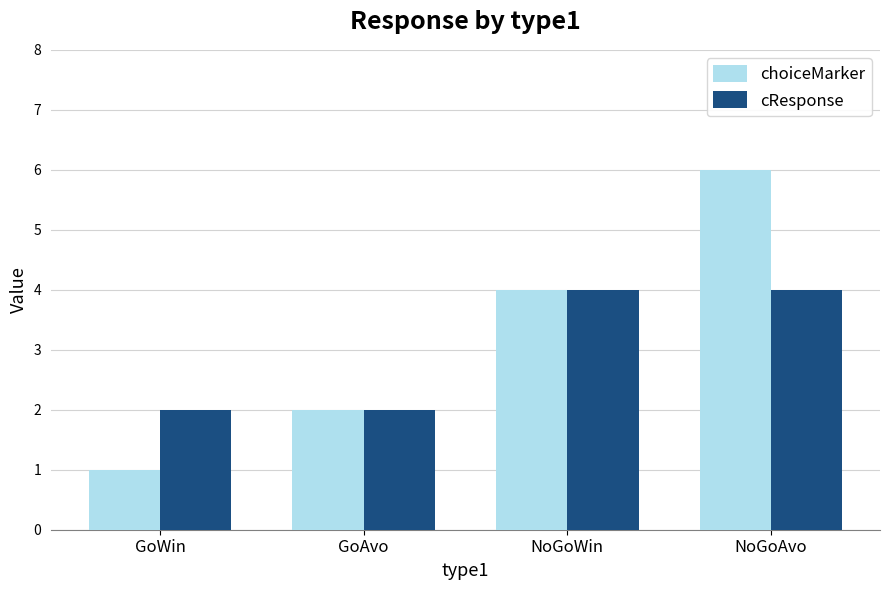

At how many categories does at least one series exceed 1?

4